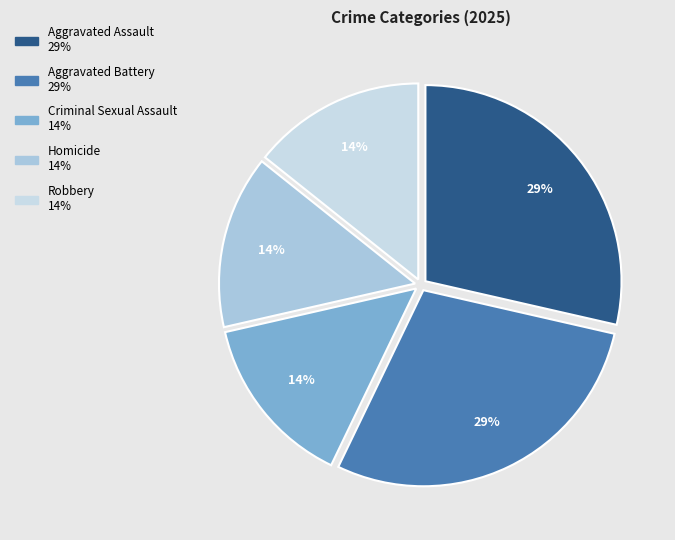

What is the largest slice in the pie chart?

Aggravated Assault